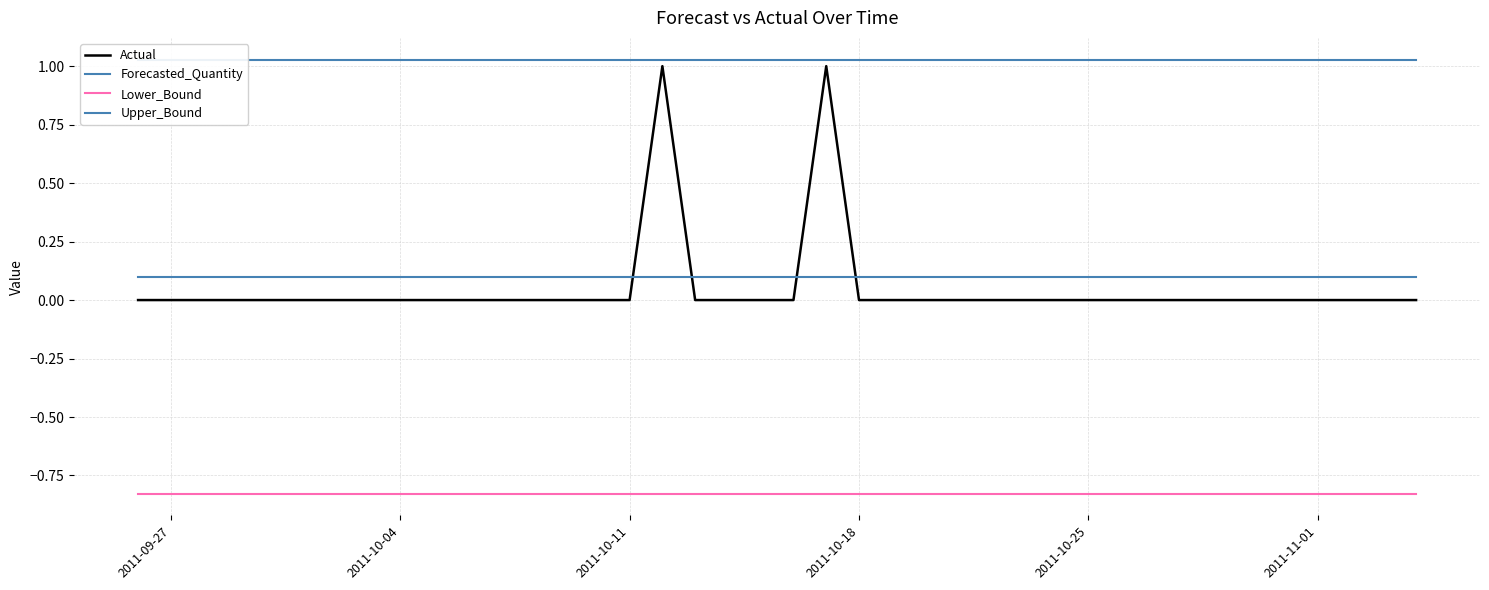

Is it true that Upper_Bound equals 1.5 at 2011-11-01?

False